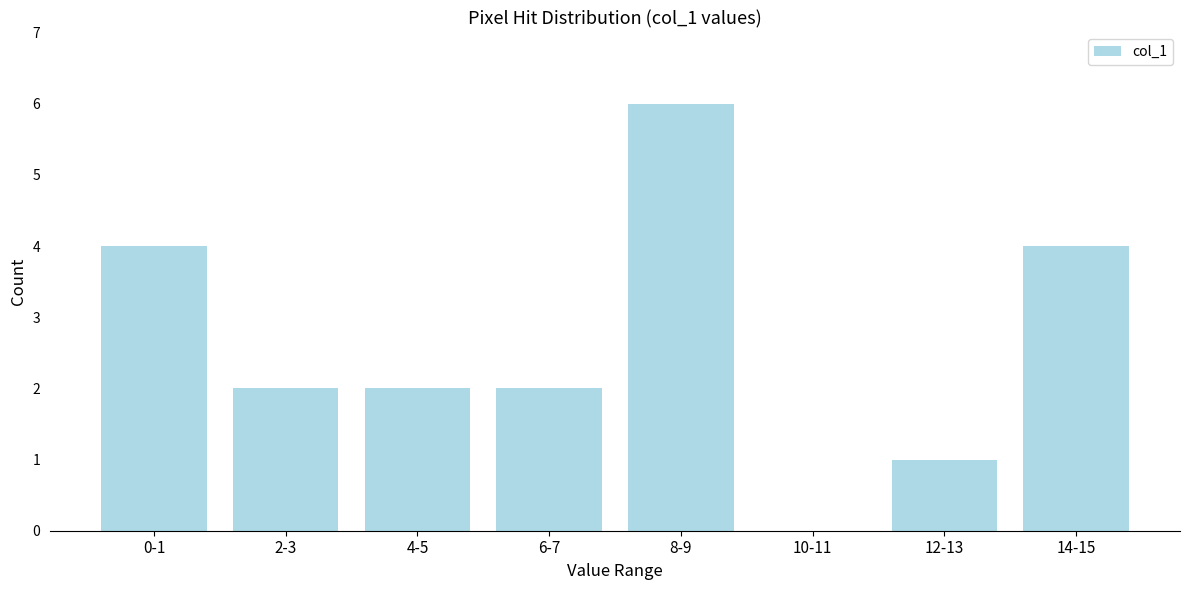

Reading left to right, list all the values displayed in this chart.

0-1=4	2-3=2	4-5=2	6-7=2	8-9=6	10-11=0	12-13=1	14-15=4